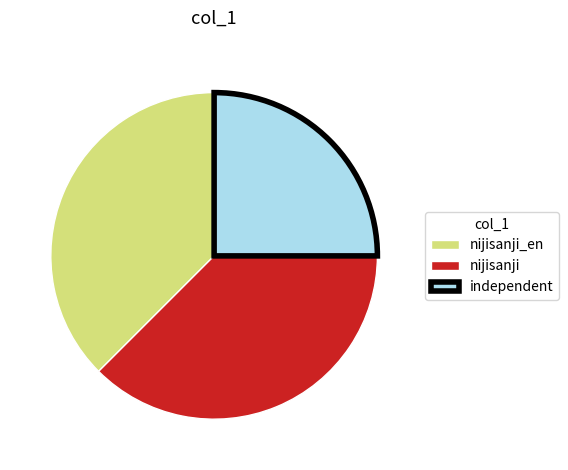

Which slice is the smallest?

independent